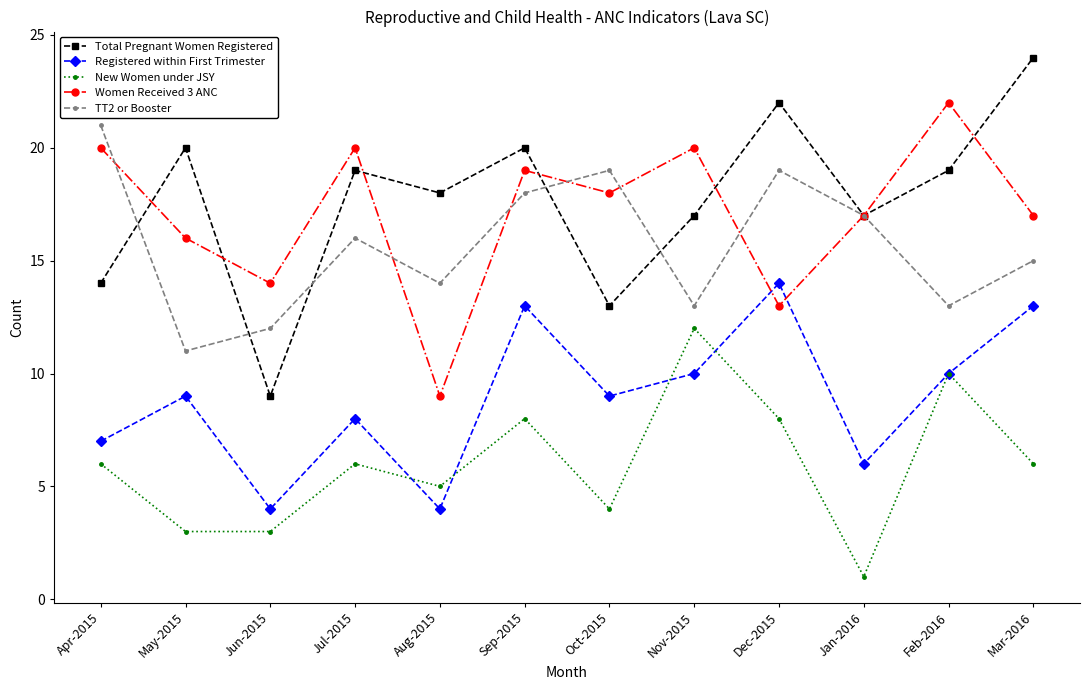

Which series changed the most between May-2015 and Jul-2015?

TT2 or Booster